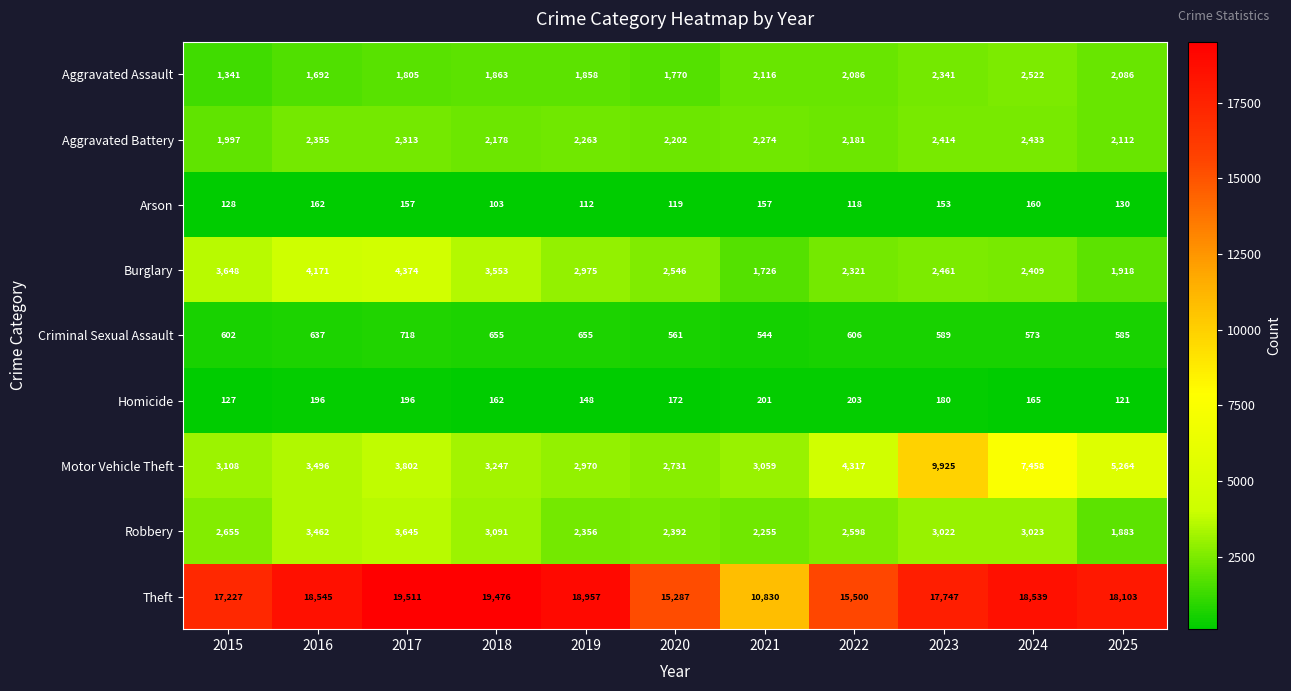

What is the difference between the Motor Vehicle Theft values at 2024 and 2018?

4211